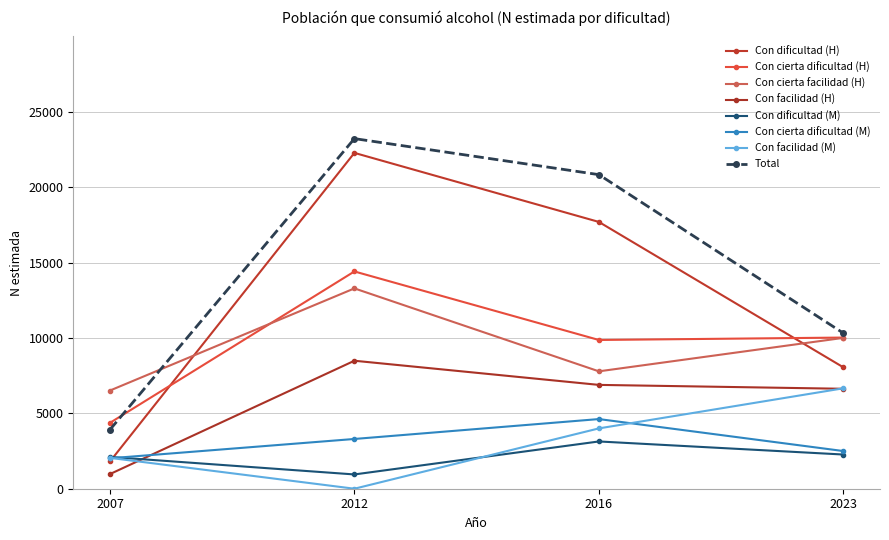

Is this an area chart (filled region under the line)?

No